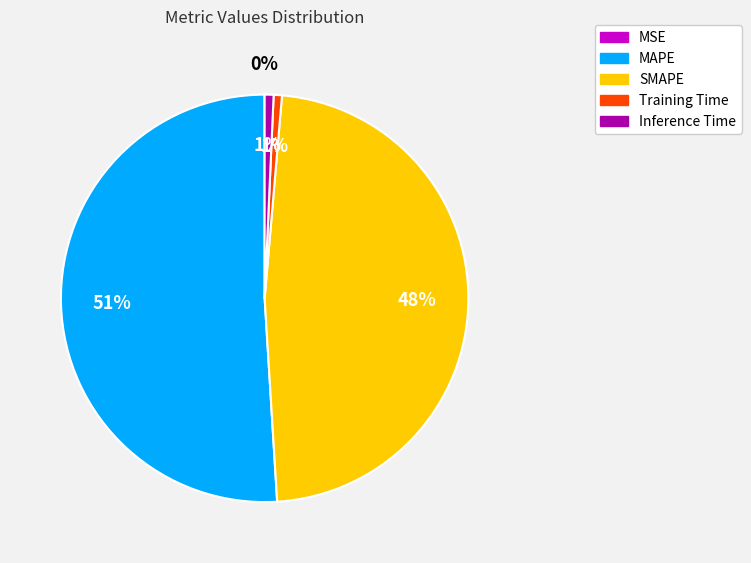

Is the sum of MAPE and Training Time greater than half?

Yes